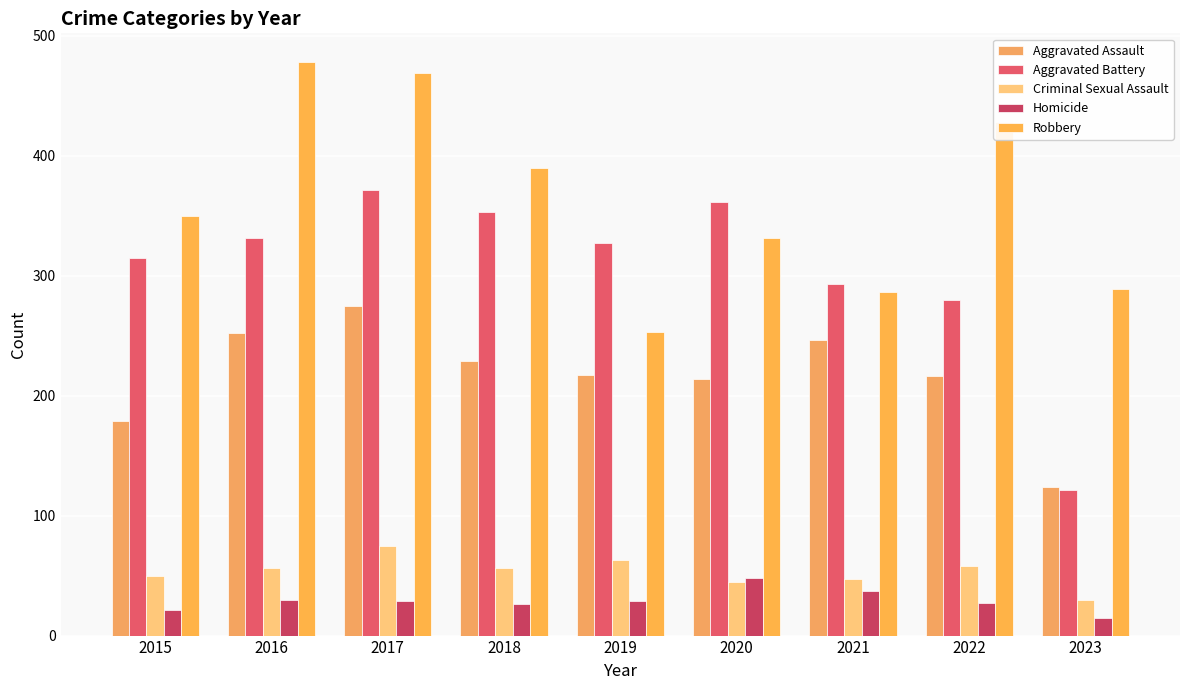

What is the difference between the second highest and minimum values in the Homicide series?

22